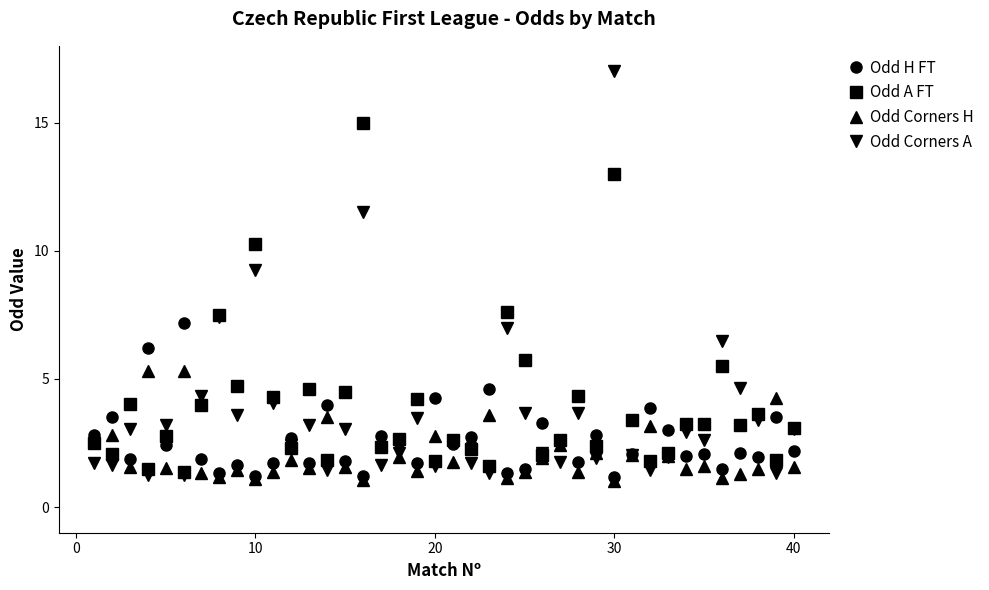

What is the value of the Odd H FT point at the 2nd from the left?

3.5